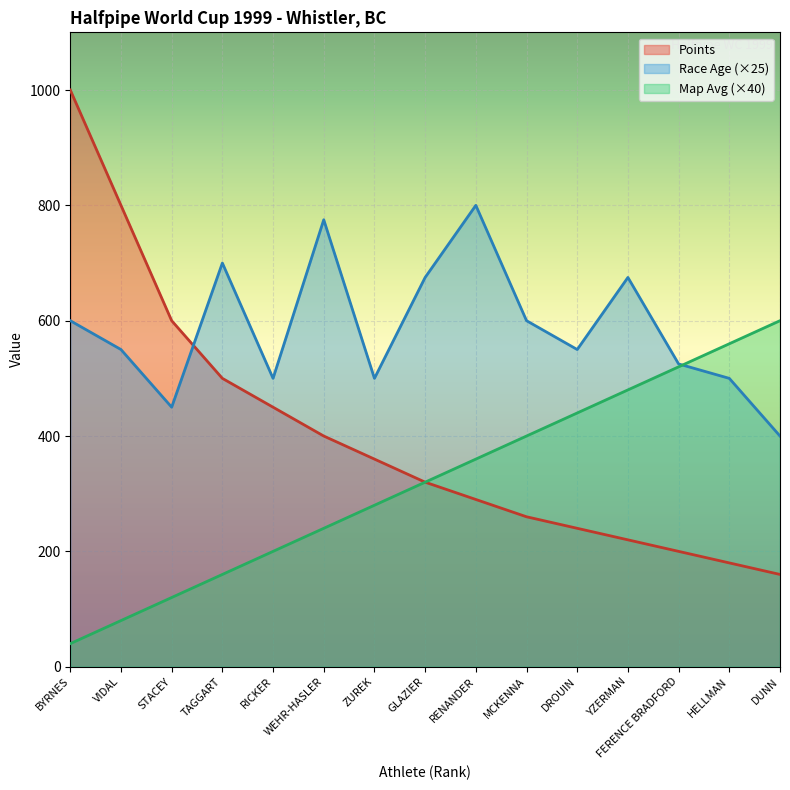

Is the value of Map Avg at YZERMAN greater than the value of Points at VIDAL?

No